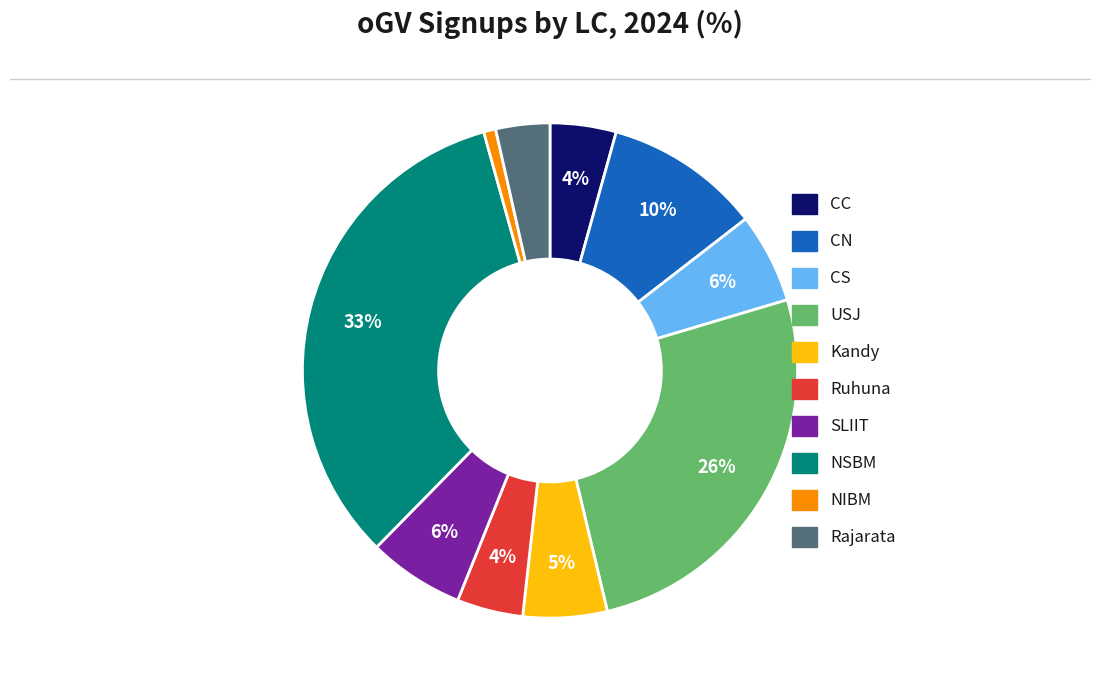

Count the number of slices in the pie.

10